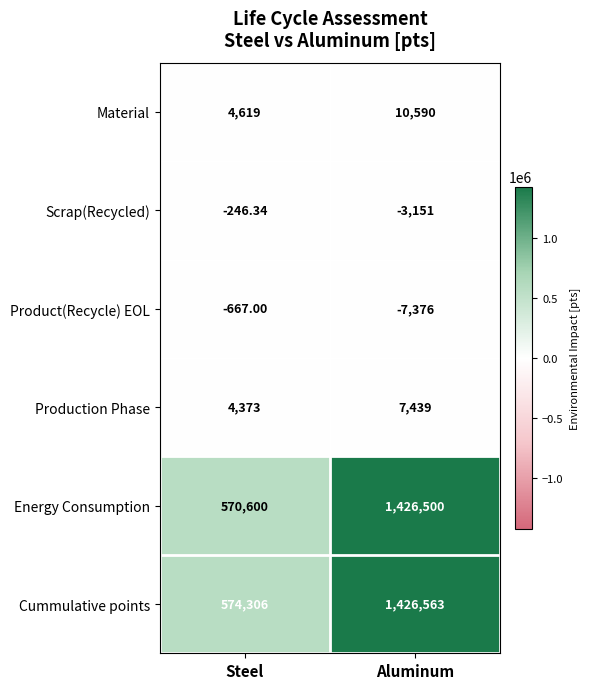

Which category has the lowest value in the Material series?

Steel